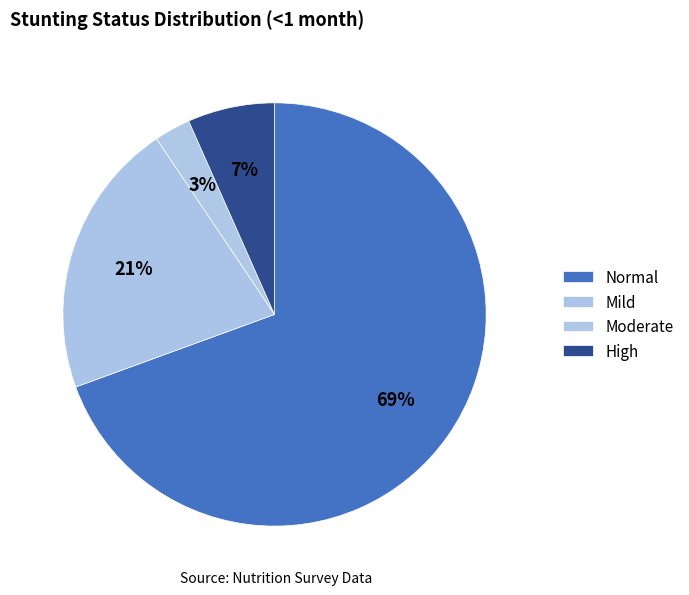

How many segments does this pie chart have?

4